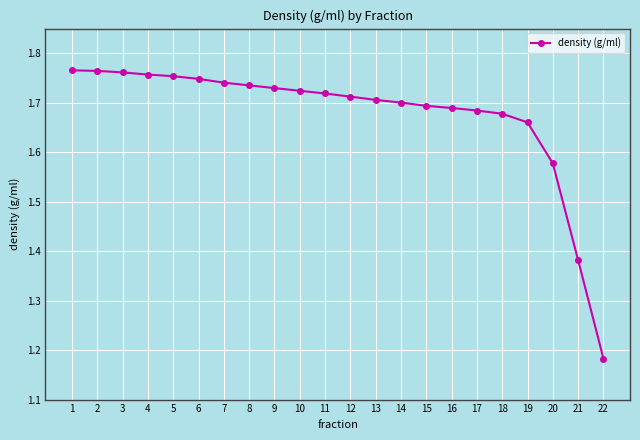

Which category has the lowest value across all series?

22